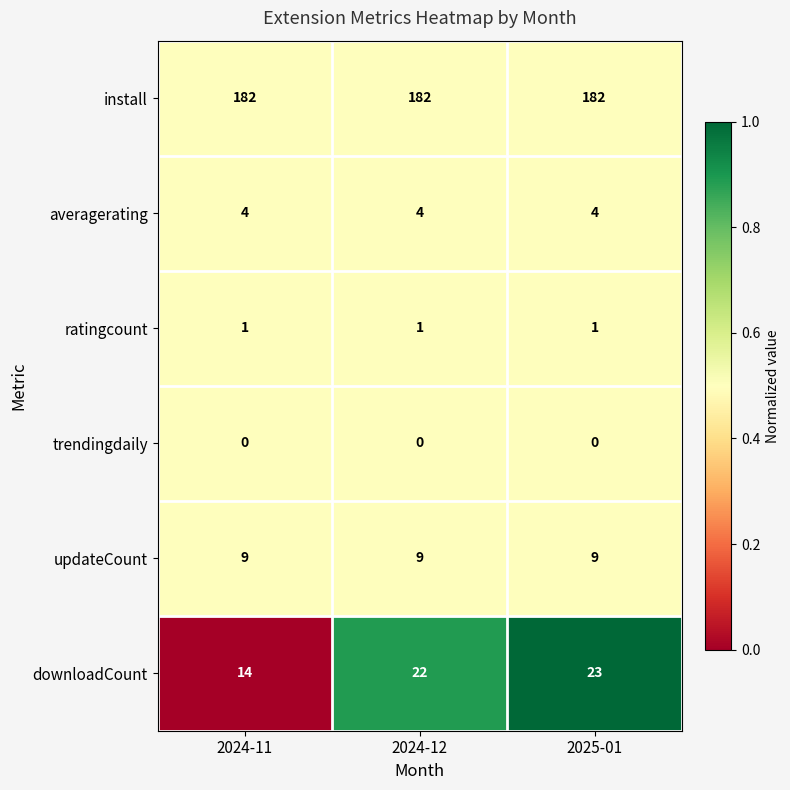

At 2025-01, list the series in order from largest to smallest.

install, downloadCount, updateCount, averagerating, ratingcount, trendingdaily